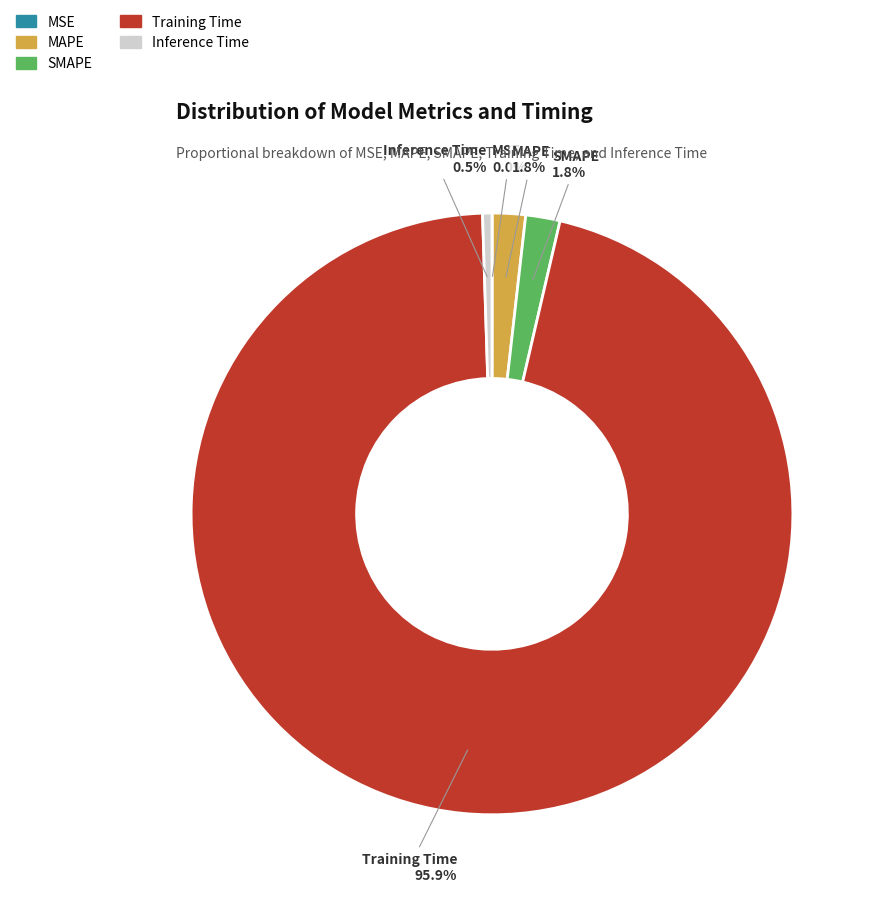

Which category accounts for the majority?

Training Time